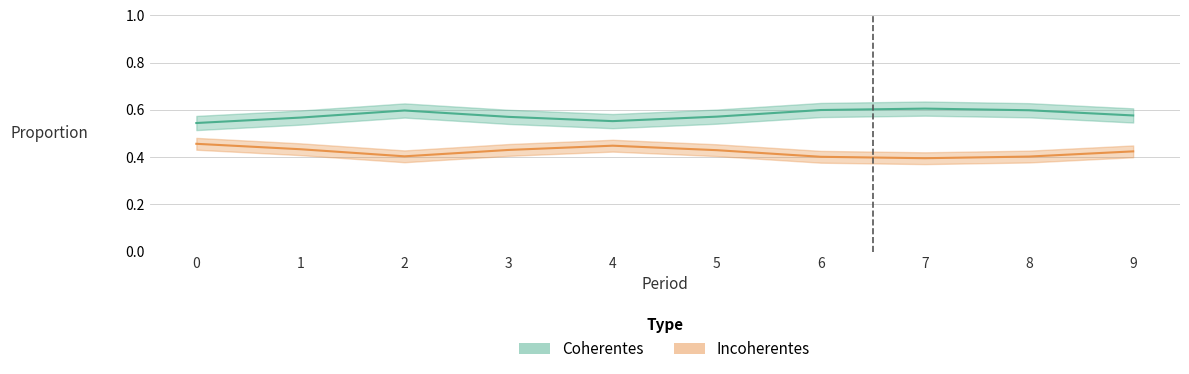

What is the value of the Coherentes point at the 1st from the left?

0.5